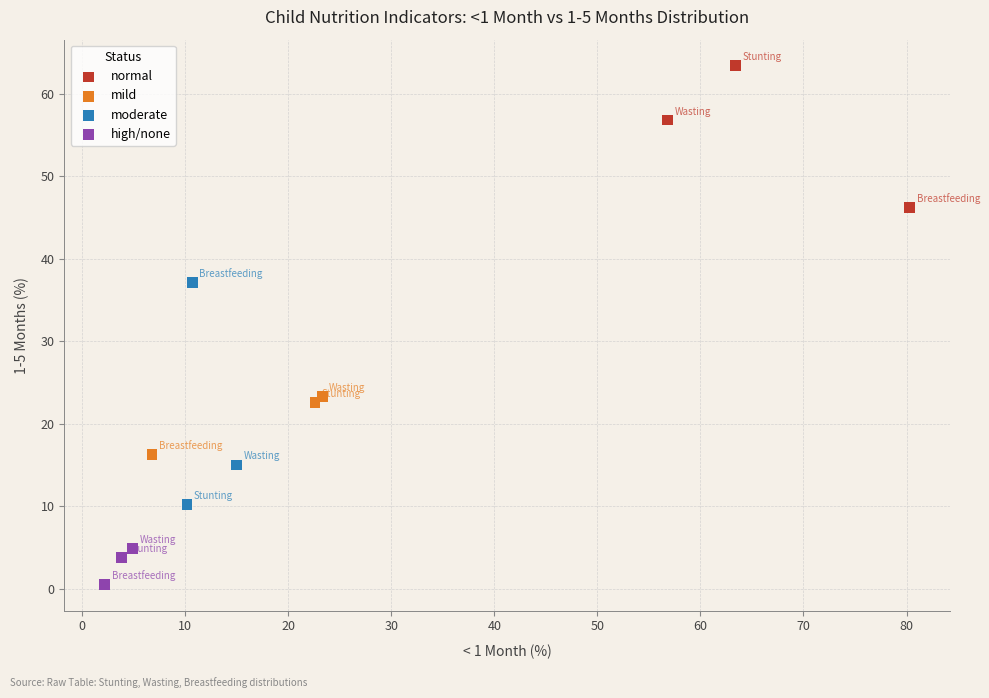

What are all the series names shown in the legend?

normal, mild, moderate, high/none